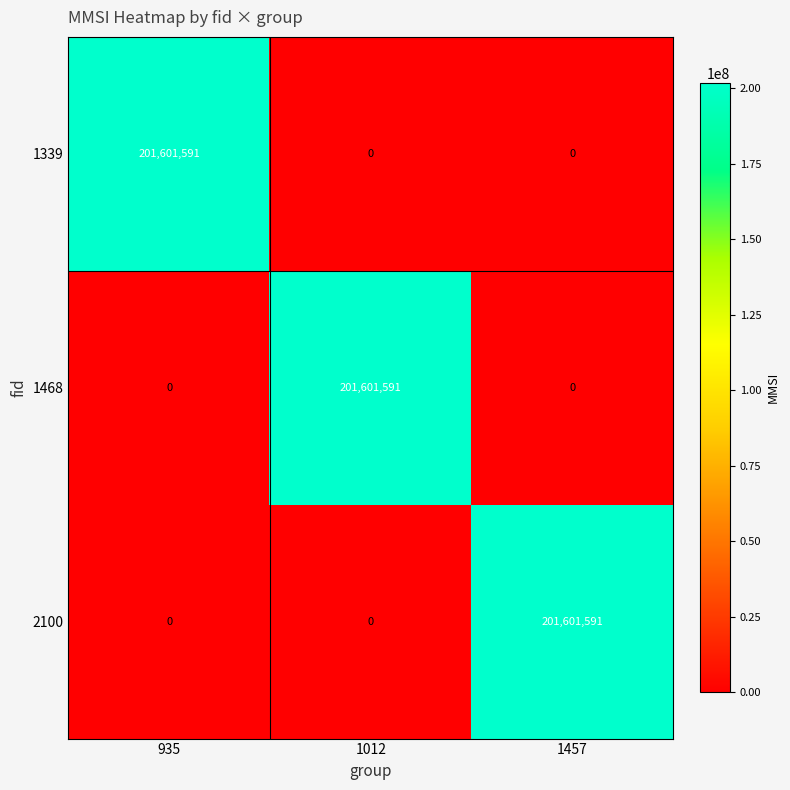

What is the maximum value shown in the chart?

201601591